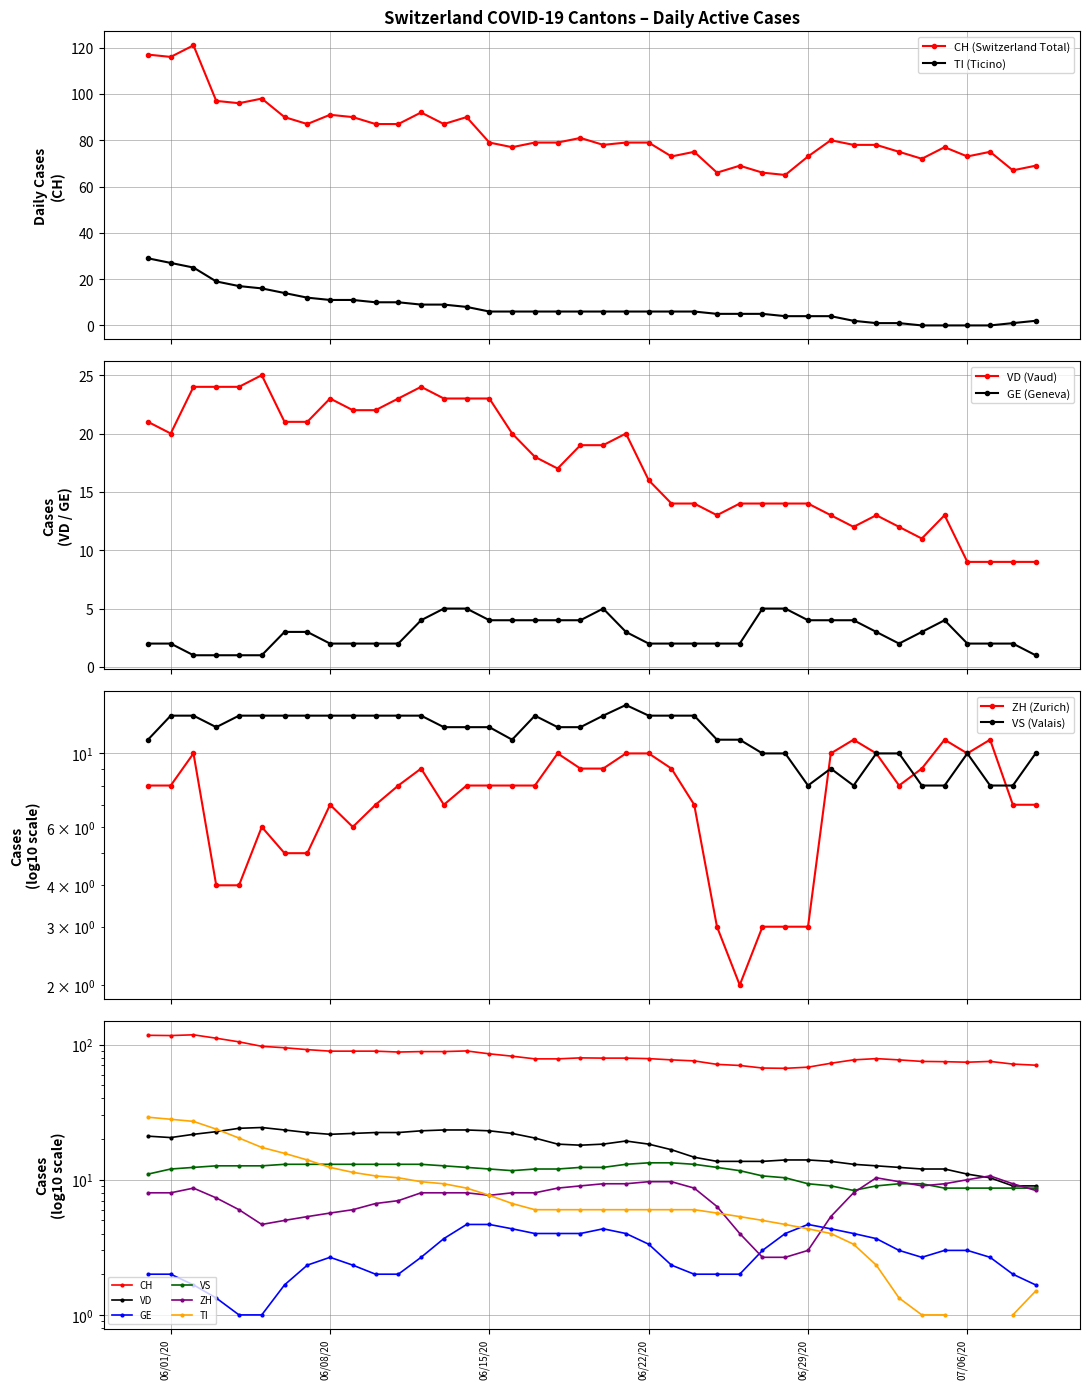

How many values in the CH series are below 79?

18